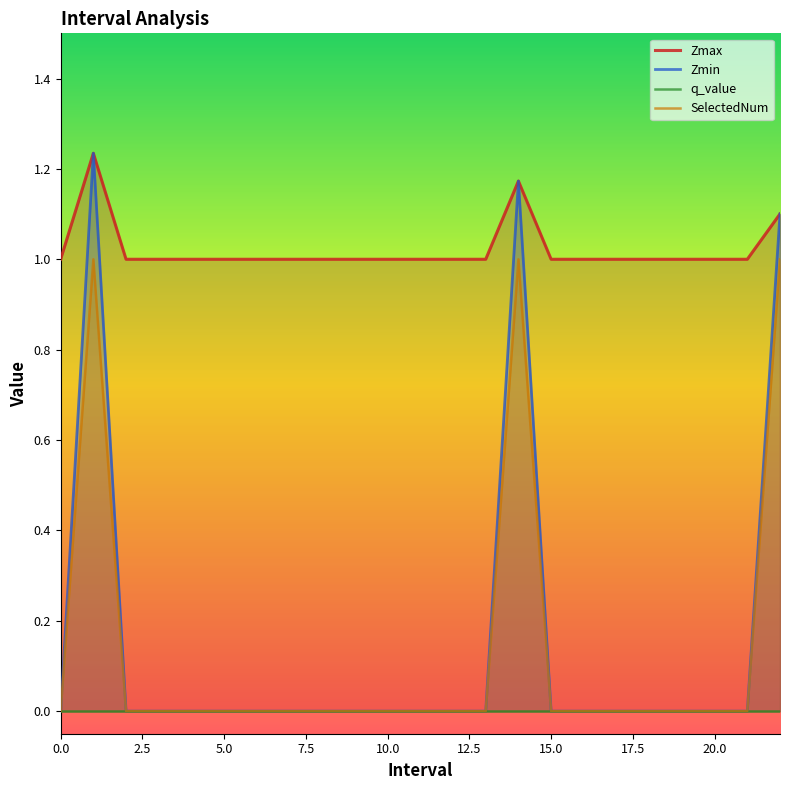

True or false: SelectedNum has a value of 0.0 at 12.

True